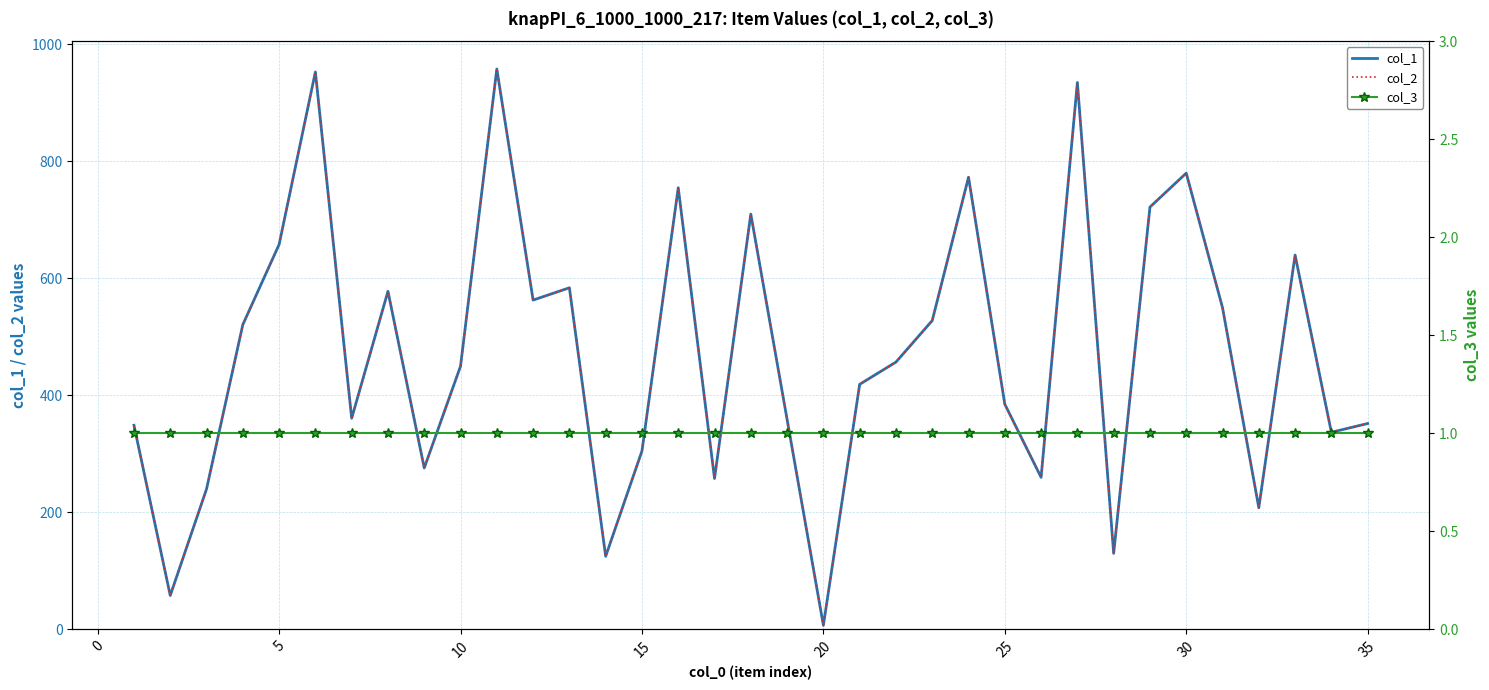

Count the number of categories in the chart.

35